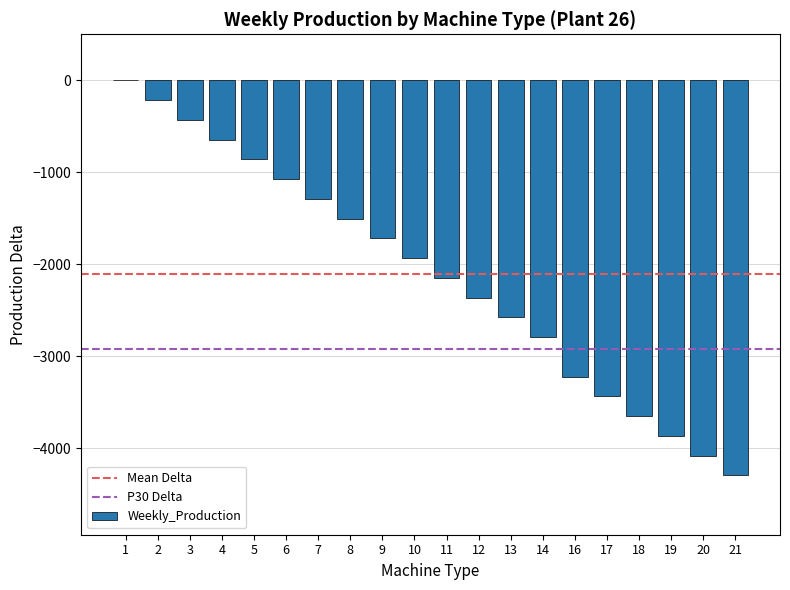

Where does the data first go above -1932?

1